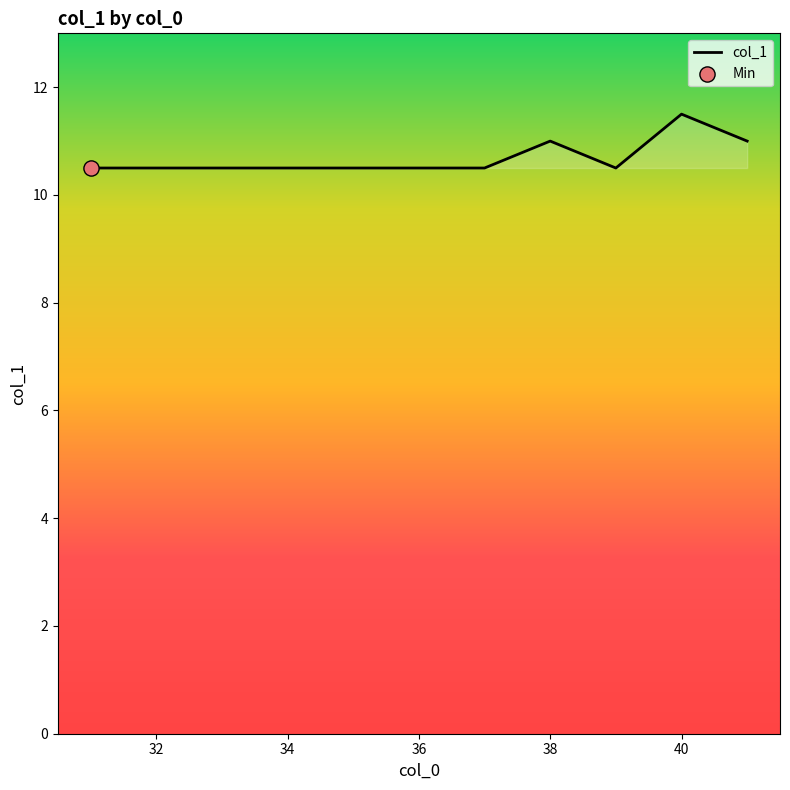

What is the minimum value shown in the chart?

10.5